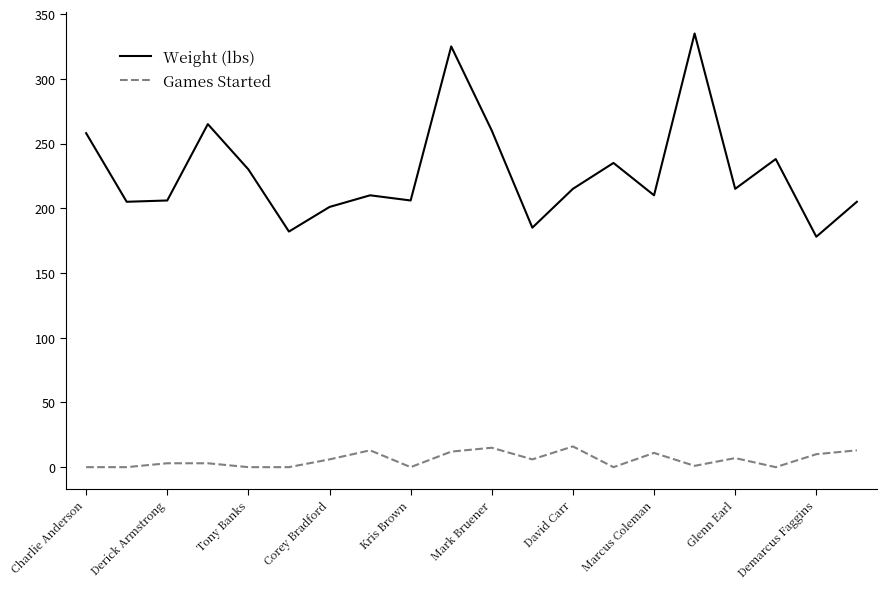

Rank the series by their average value, from lowest to highest.

Games Started, Weight (lbs)